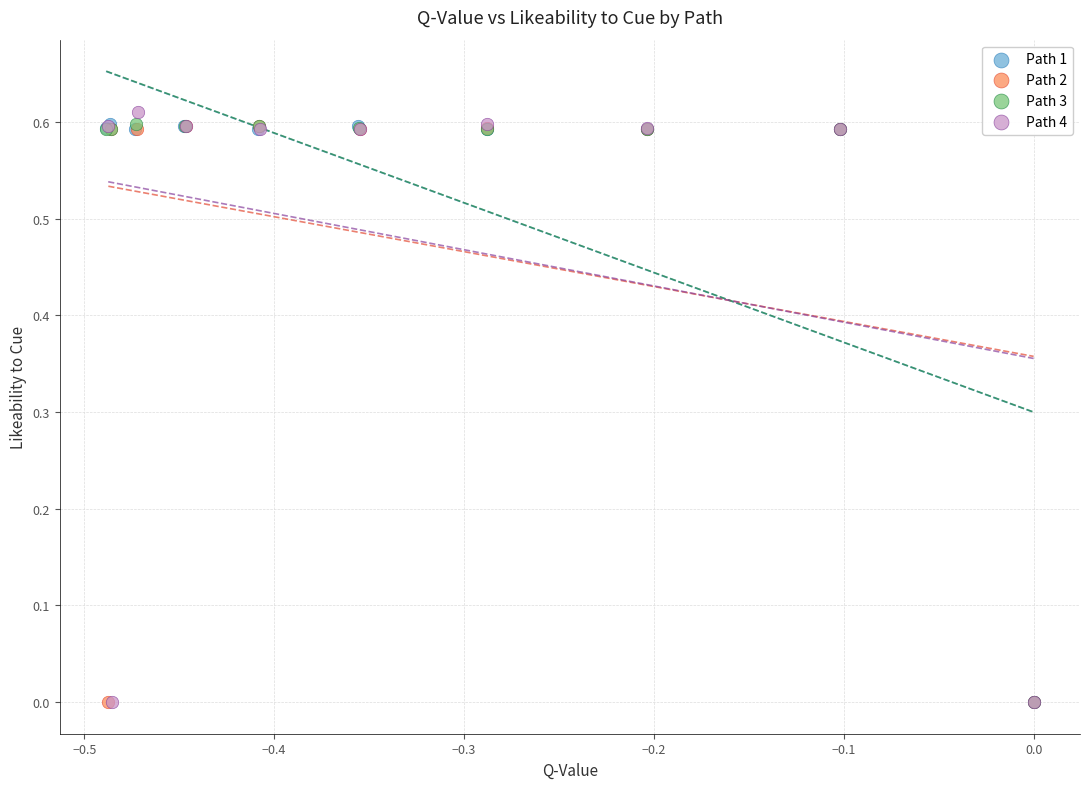

Which series has the widest spread of Y values?

Path 4